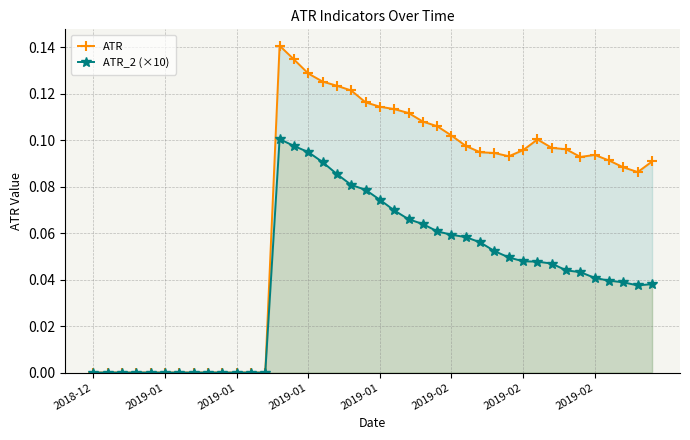

Which series has the largest total across all categories?

ATR